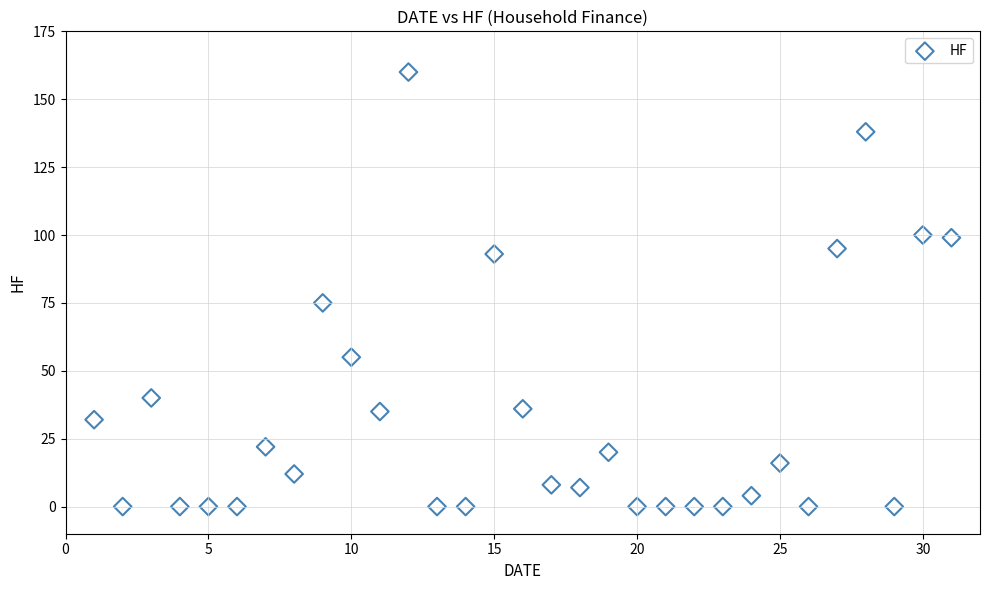

What Y value in the scatter plot is closest to 80?

75